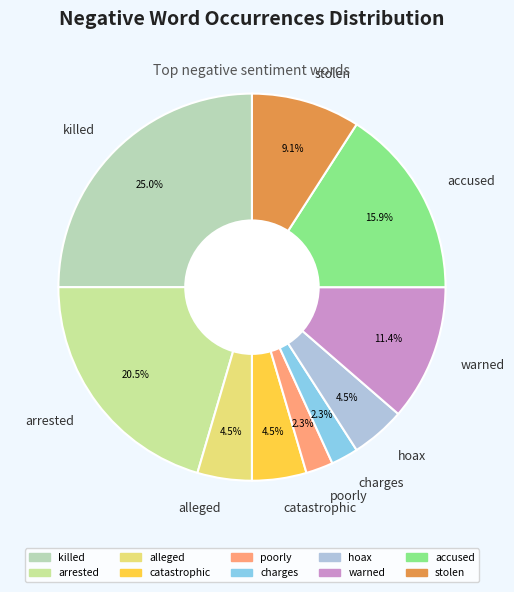

Is the sum of arrested and killed greater than half?

No